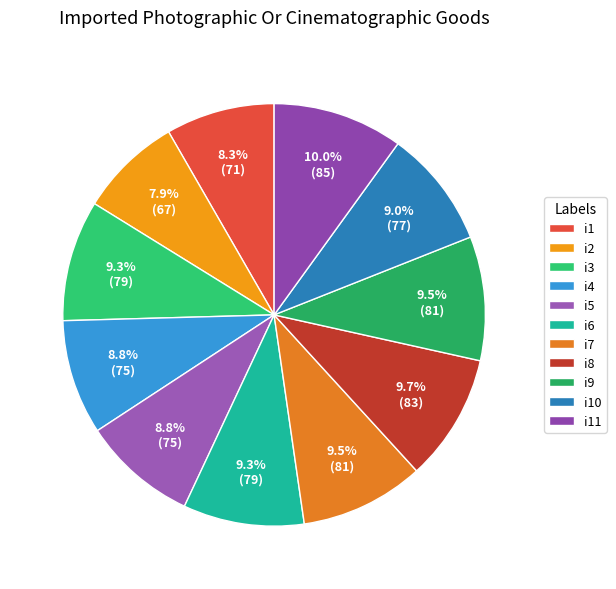

What is the change in value from i5 to i7?

+6